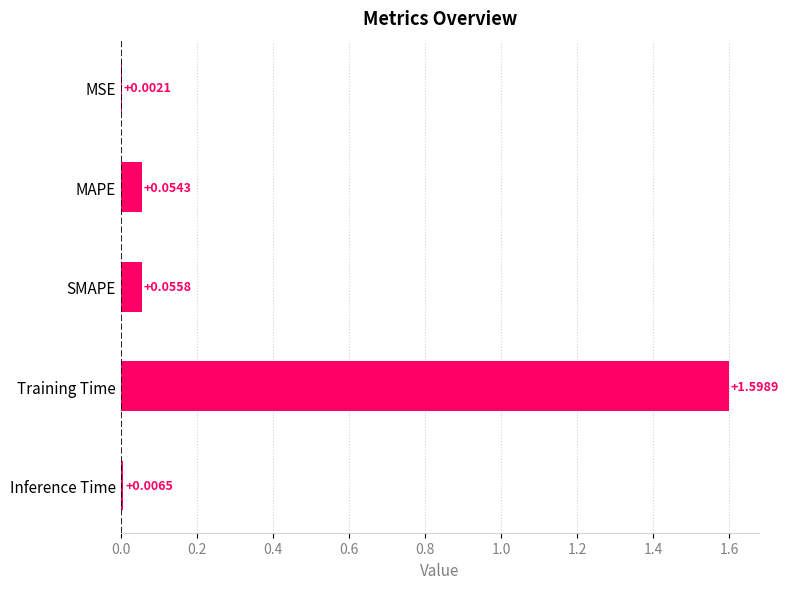

Count the number of categories in the chart.

5